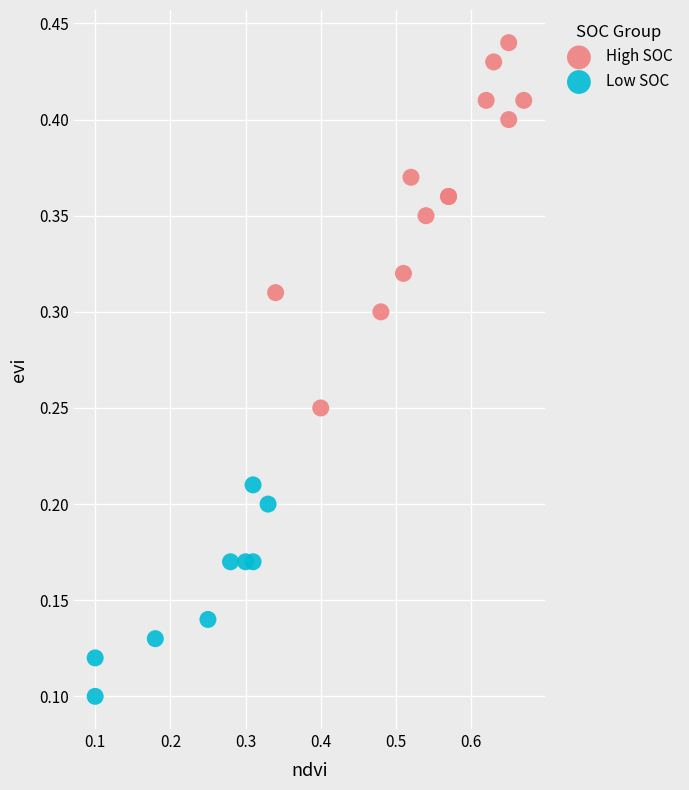

What are all the series names shown in the legend?

High SOC, Low SOC